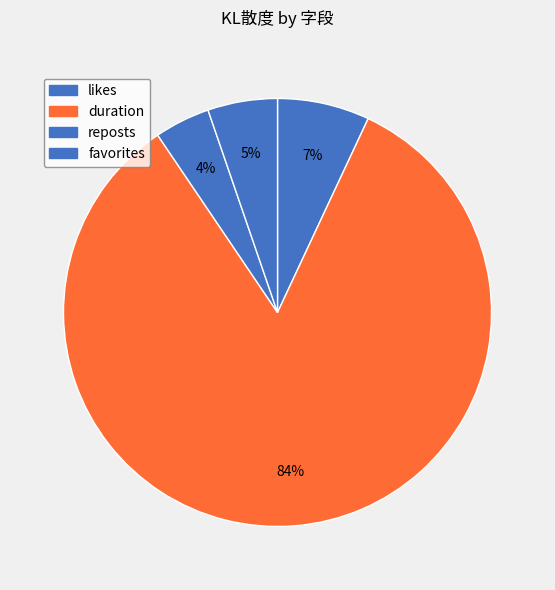

How many segments does this pie chart have?

4